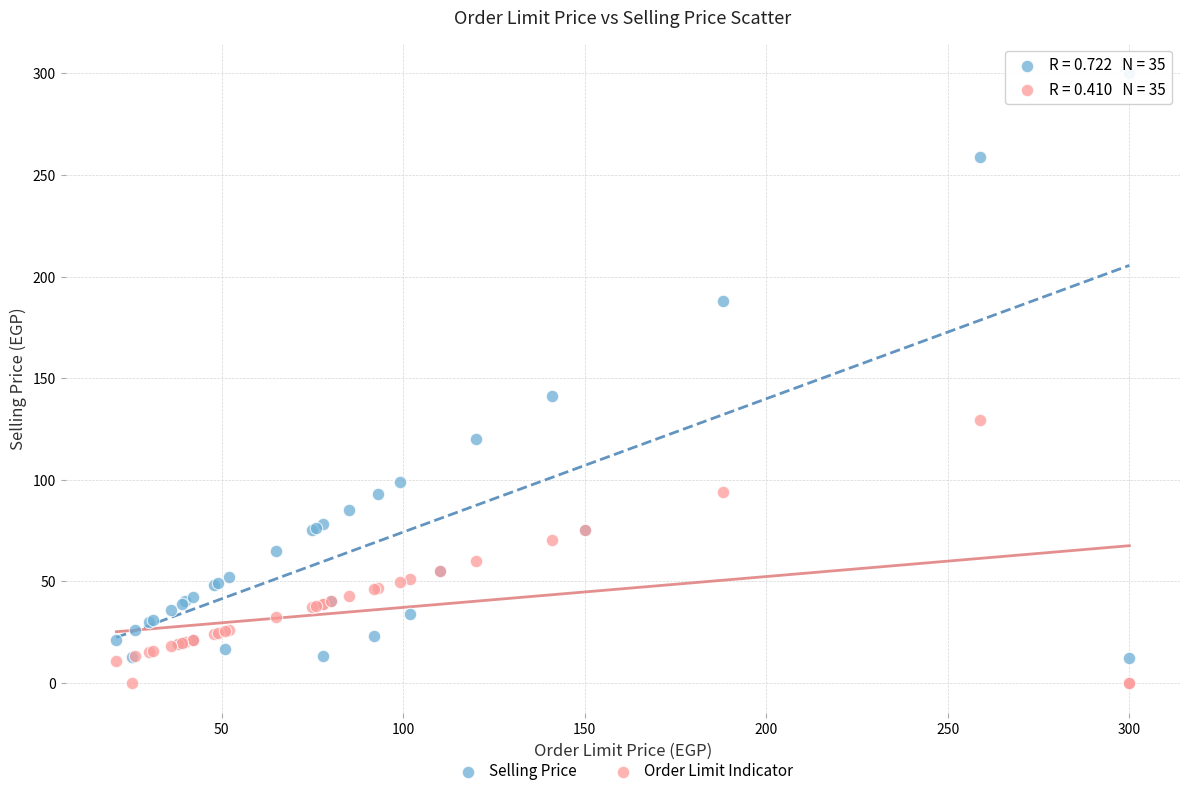

Across all series, what Y value is closest to 150?

141.0